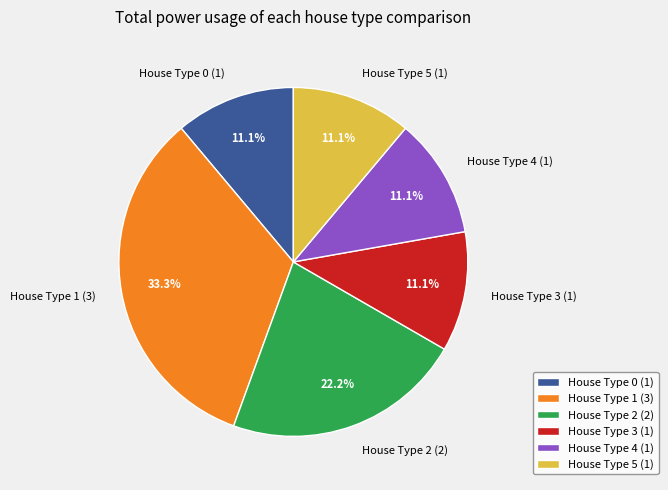

How many segments does this pie chart have?

6